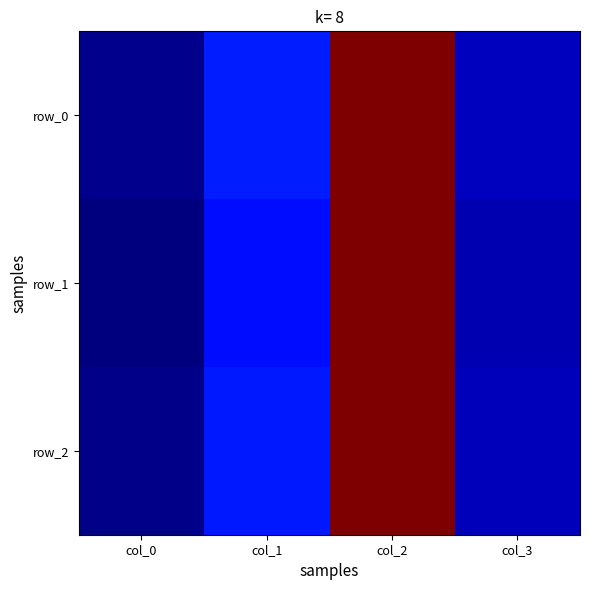

List the series in order of their overall mean, lowest first.

row_1, row_2, row_0